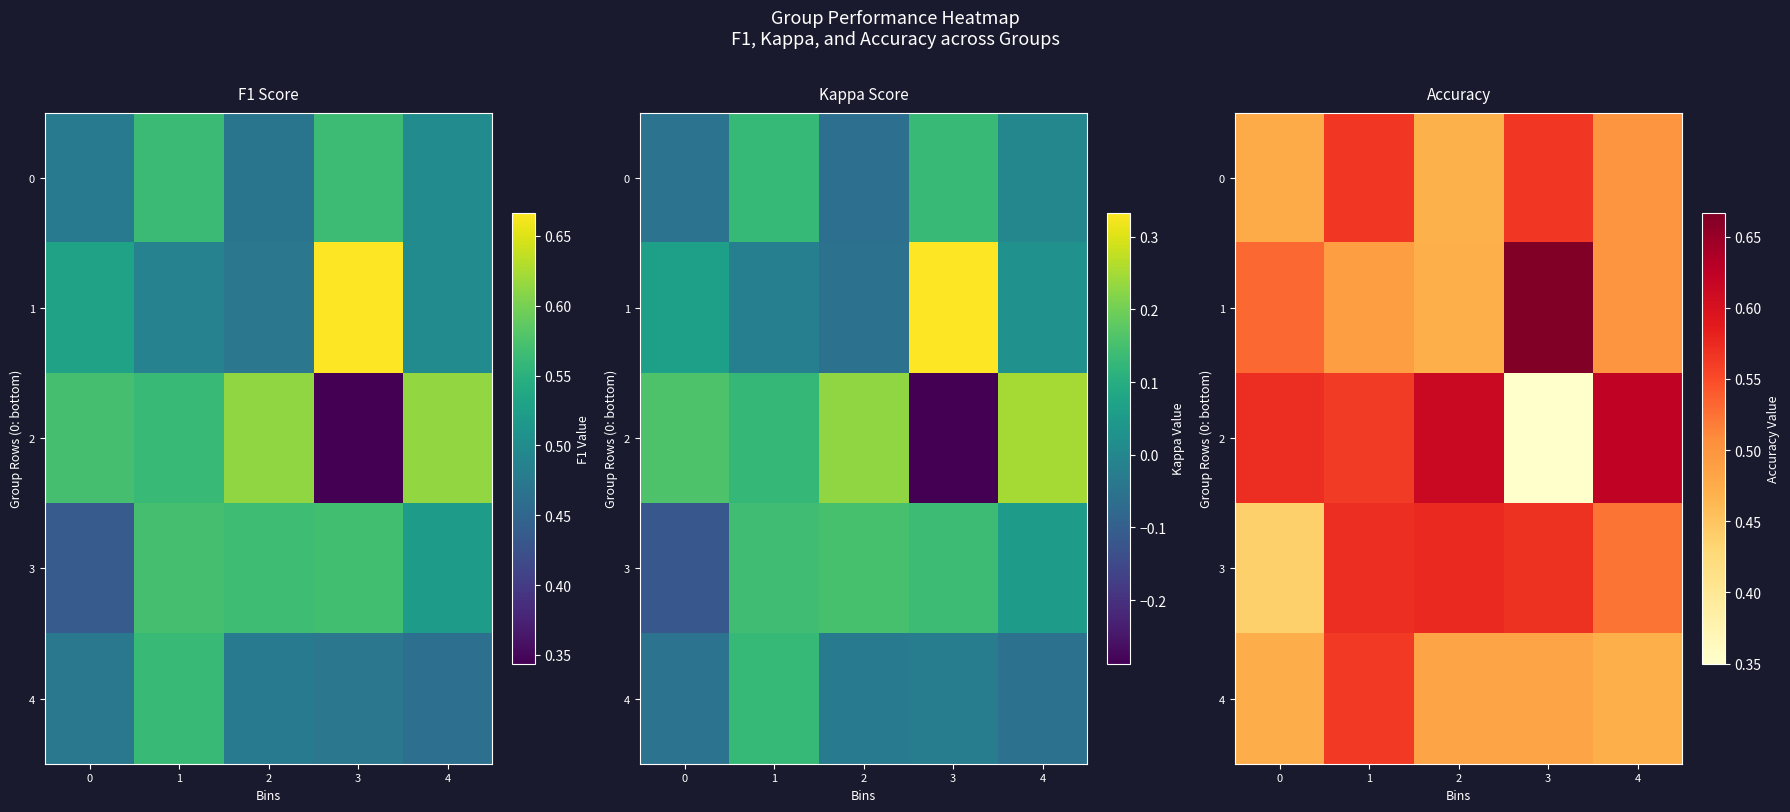

Which category has the highest value across all series?

3